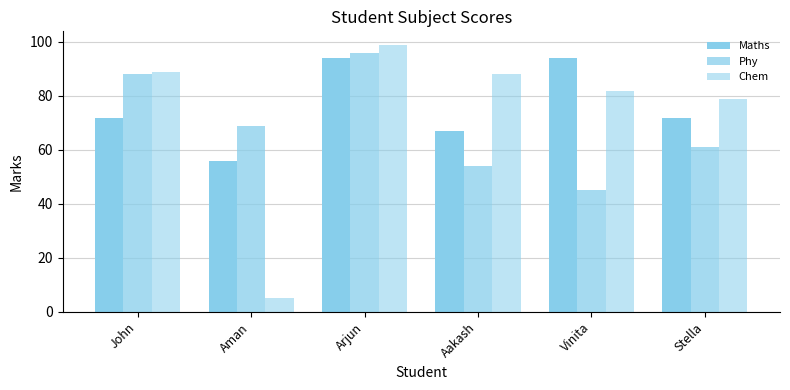

What is the difference between the Phy values at Stella and John?

27